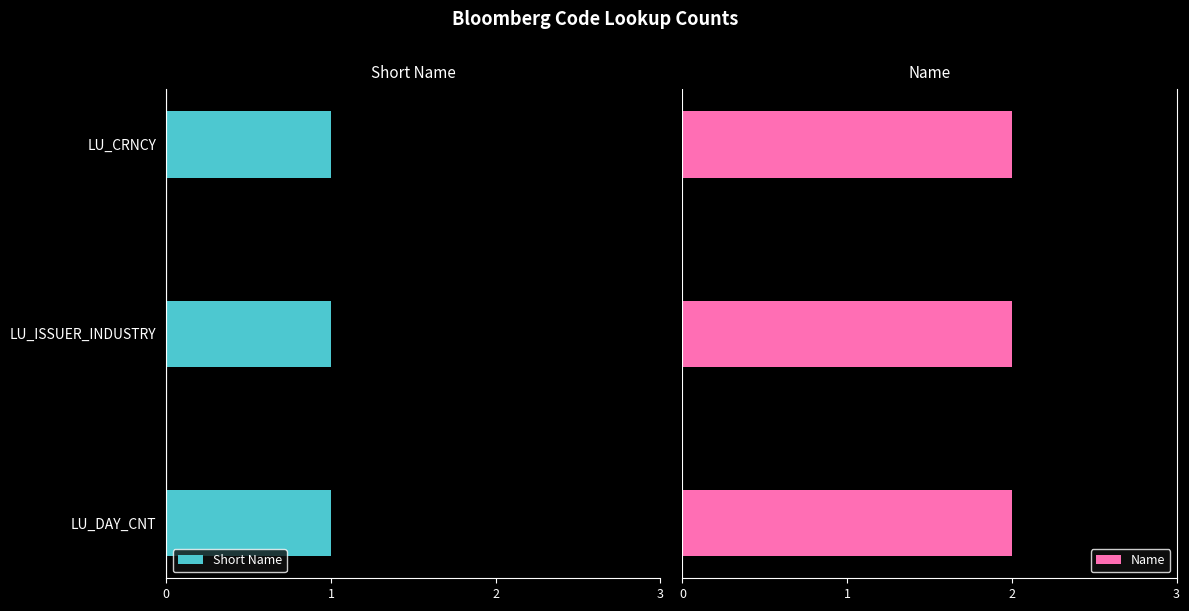

How many bars are there in total?

6